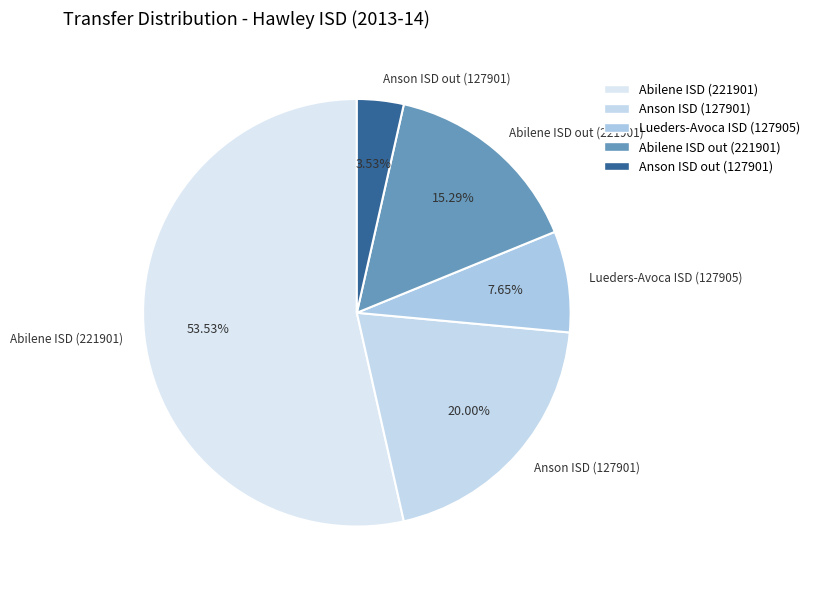

True or false: Anson ISD out (127901) accounts for 4% of the total.

True